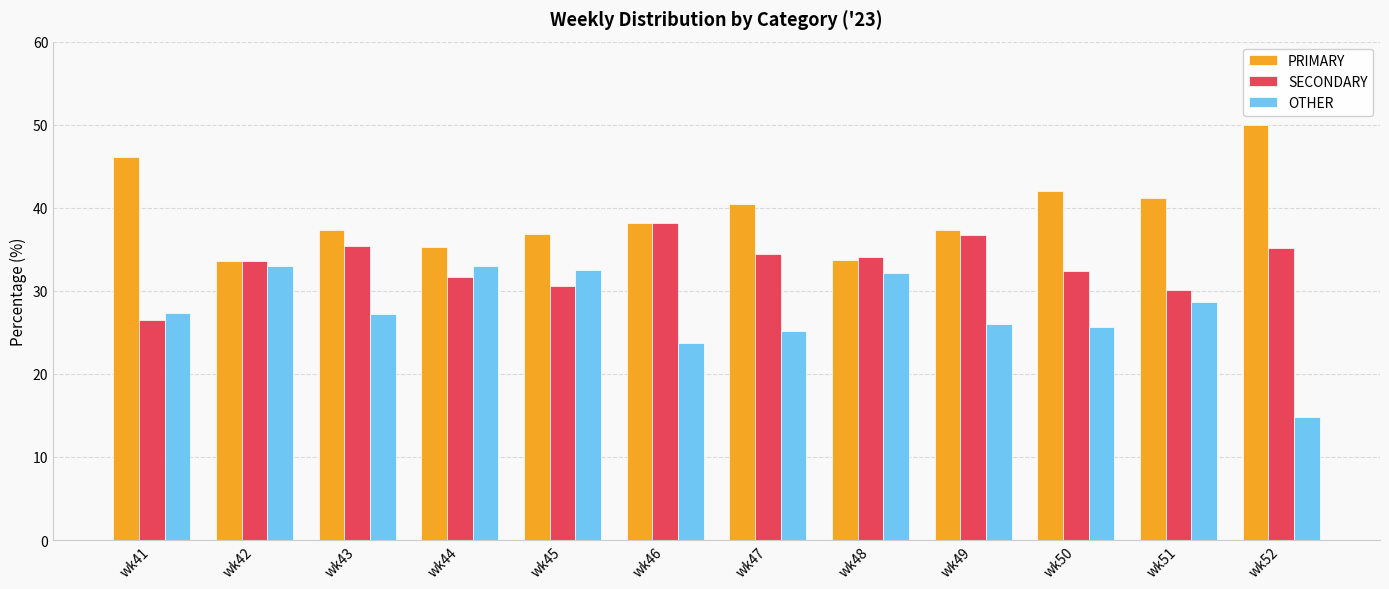

What is the spread (max minus min) of values at wk48?

1.9